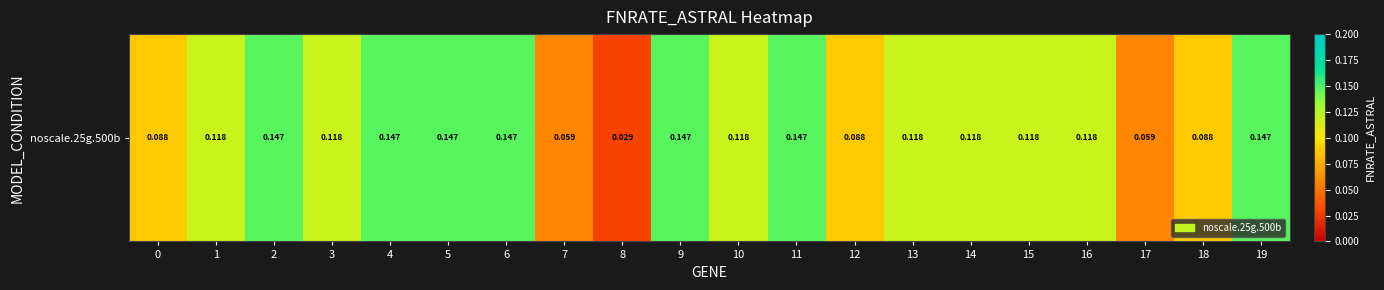

Is it true that the value at 17 is 0.1?

False